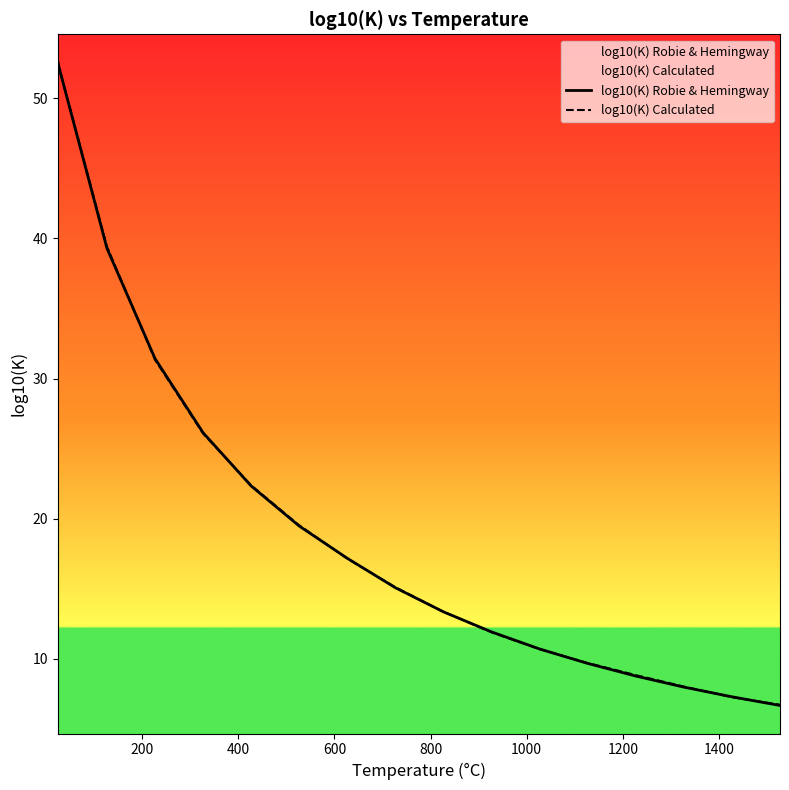

How many lines are shown in the chart?

2